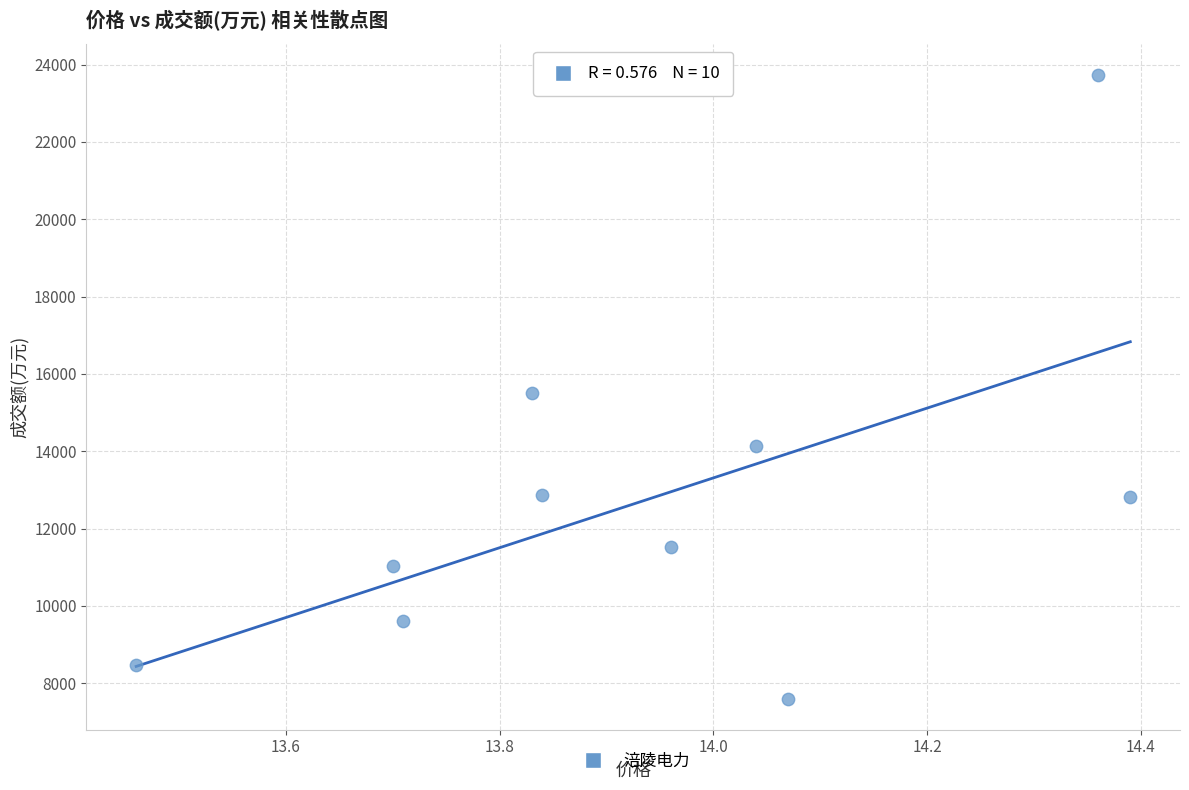

What is the range of Y values (max minus min)?

16128